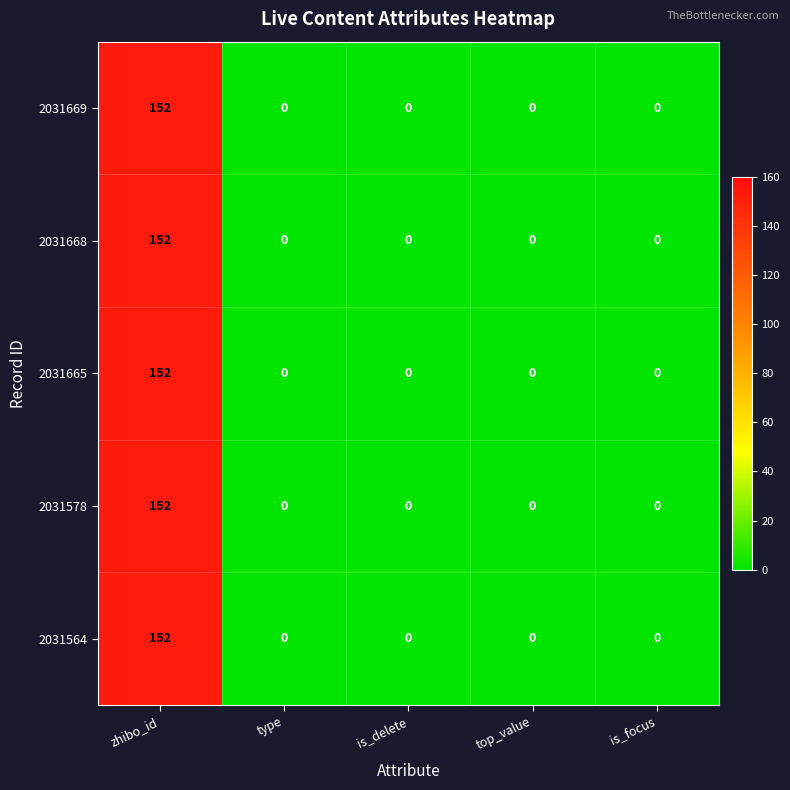

At which category is the sum across all series the highest?

zhibo_id